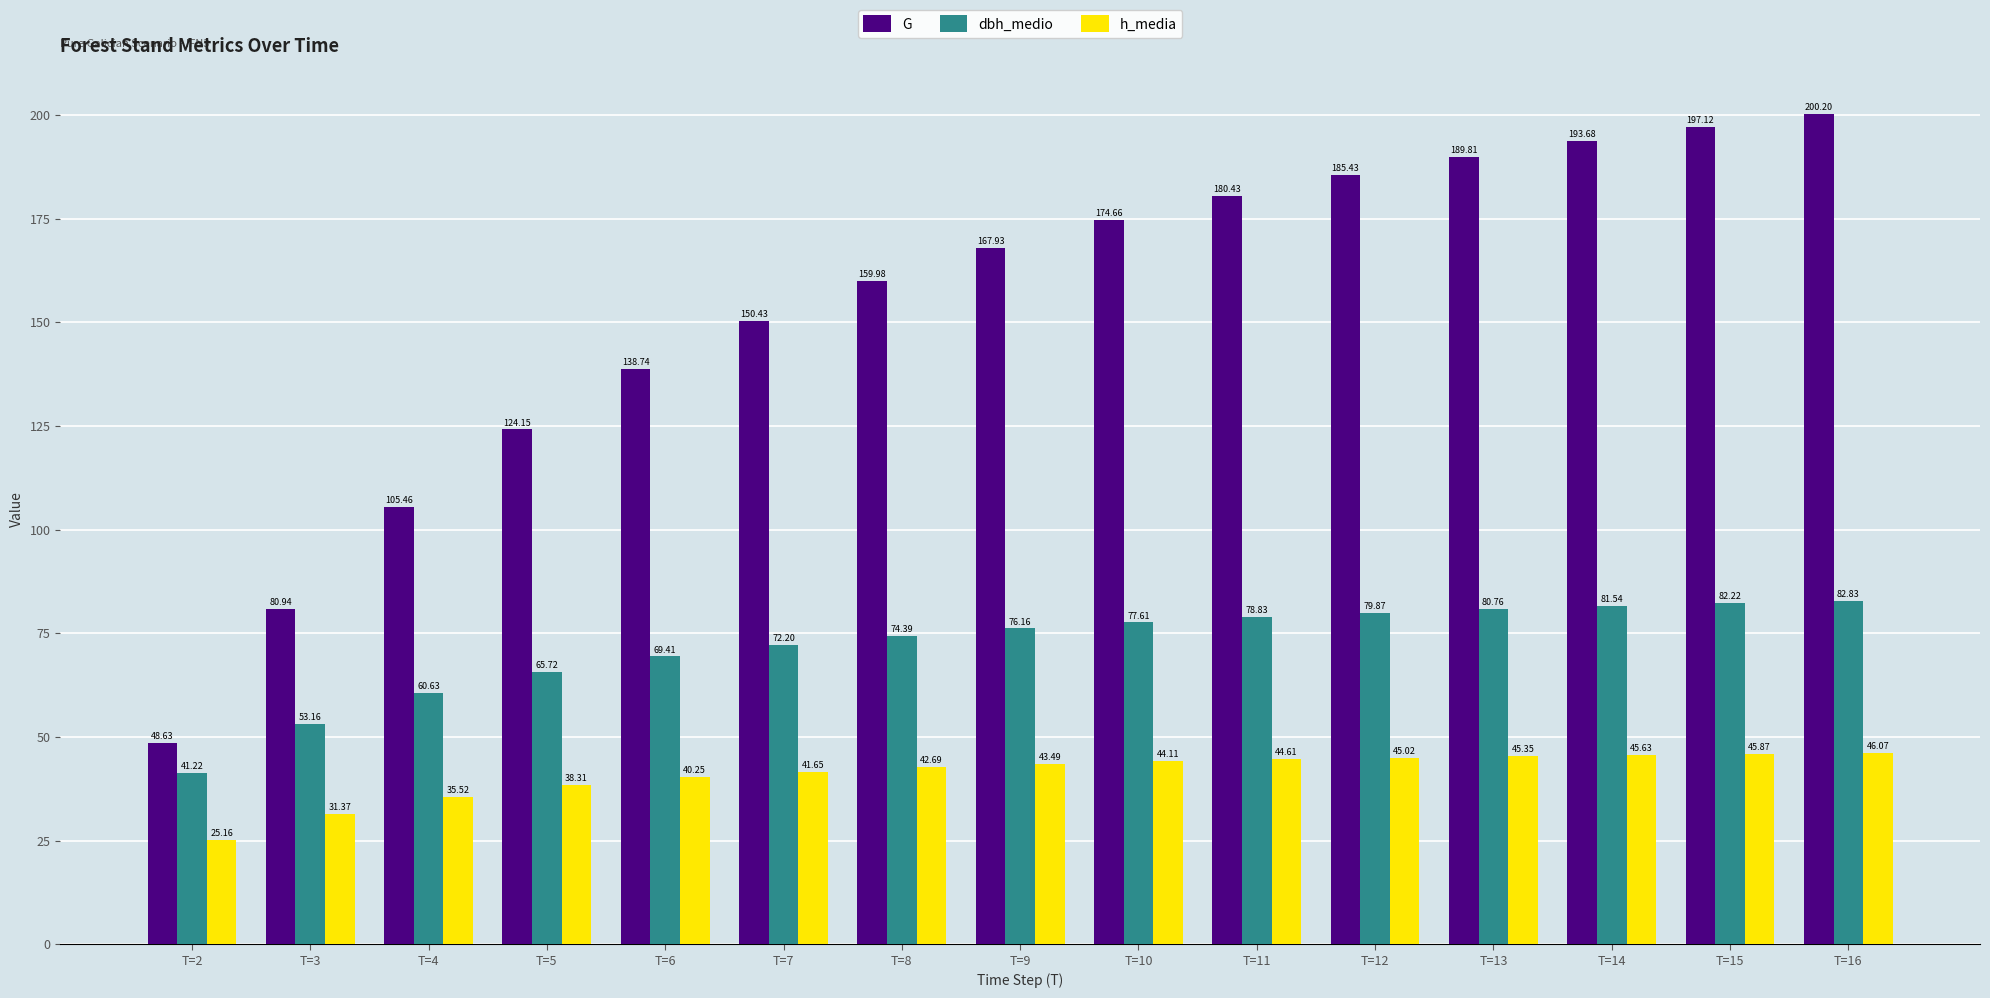

What is the smallest value displayed?

25.2